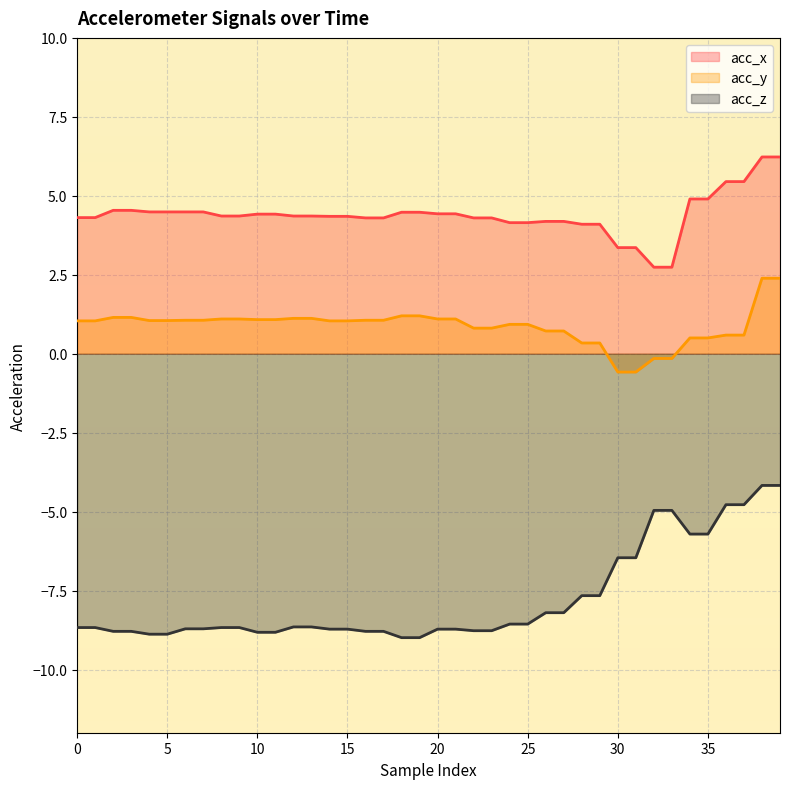

How many lines are shown in the chart?

3